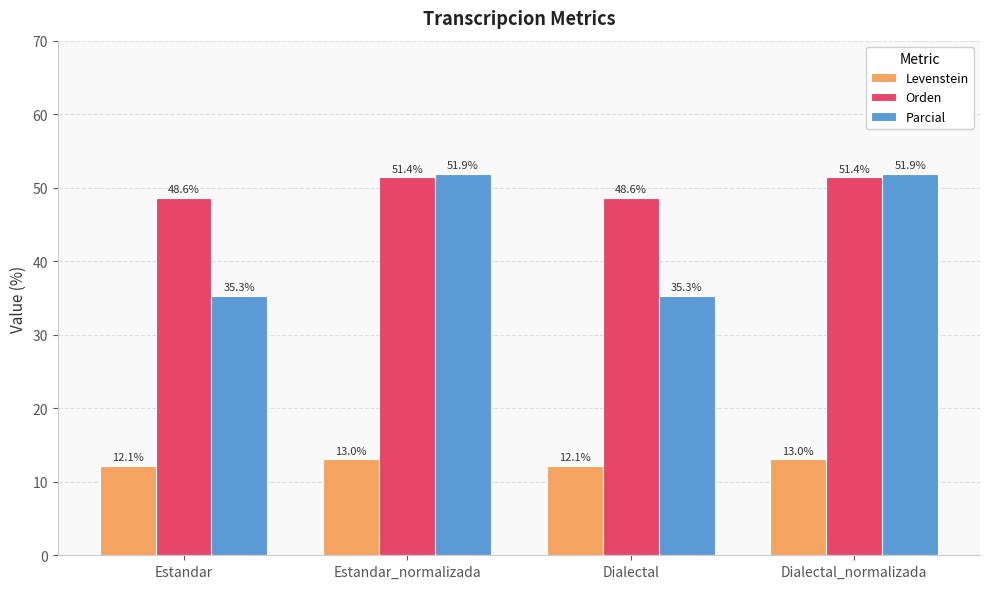

What is the label of the 2nd bar from the right?

Dialectal